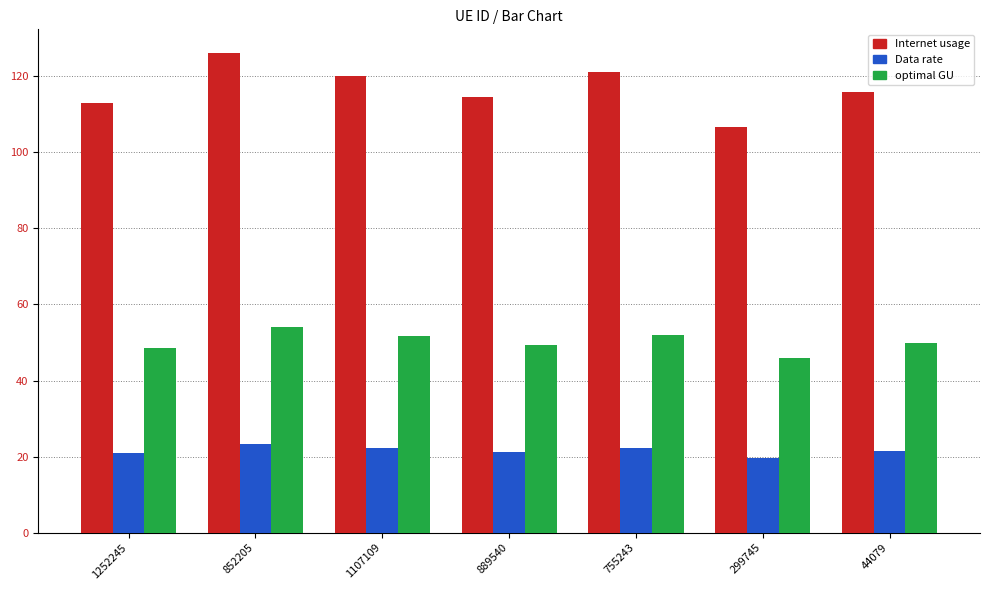

Read the optimal GU value at 889540.

49.3